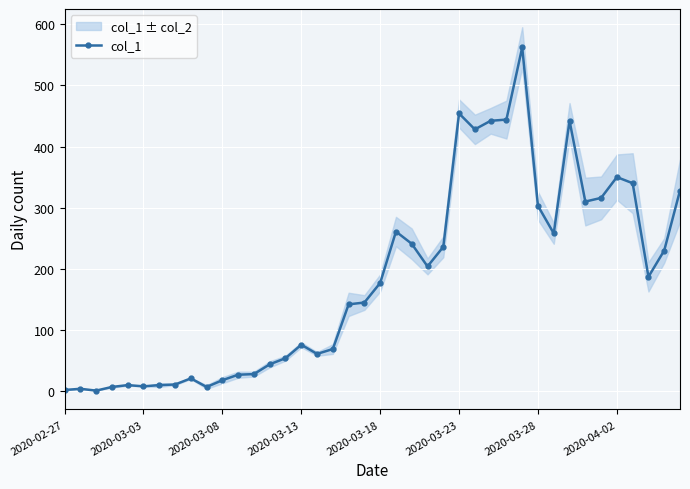

Which has a higher value, 21 or 20?

21